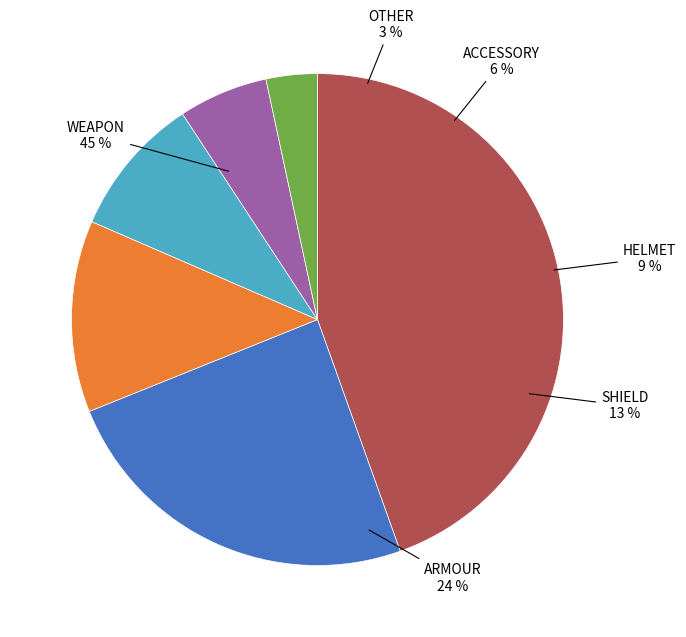

To the nearest percent, what is the combined percentage of OTHER and WEAPON?

48%